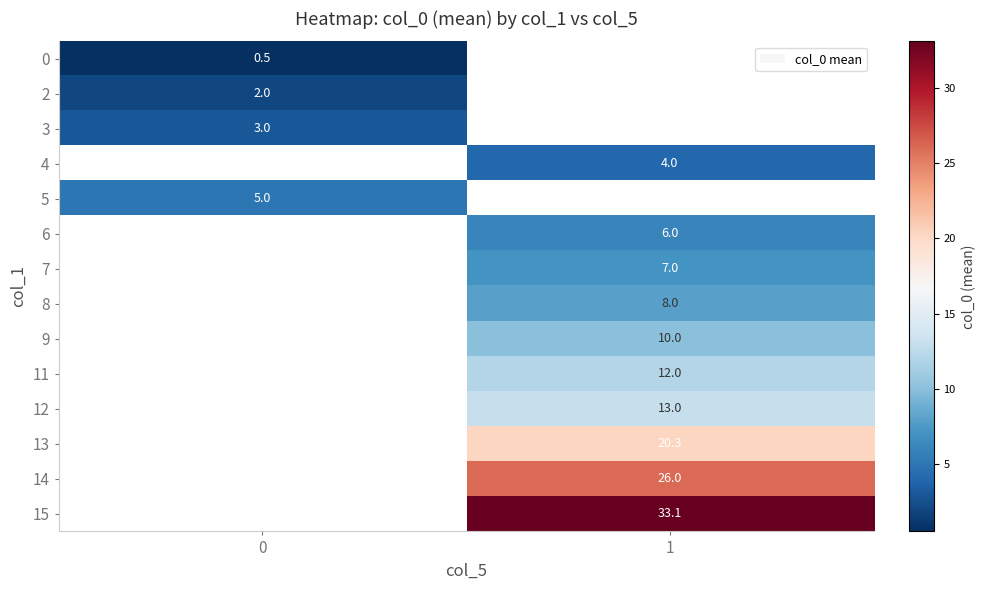

What is the smallest value displayed?

0.5